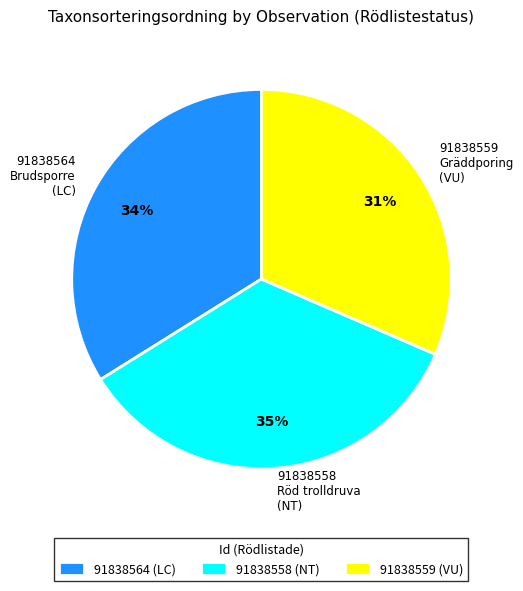

What percentage is the 91838559 Gräddporing (VU) slice, to the nearest percent?

31%